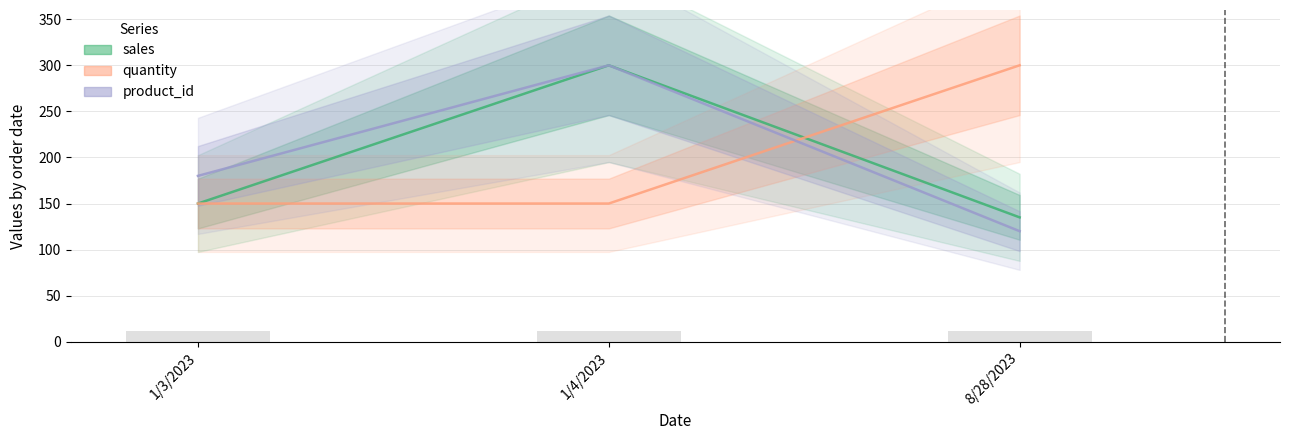

The sales series shows 100 at 1/3/2023. True or false?

False